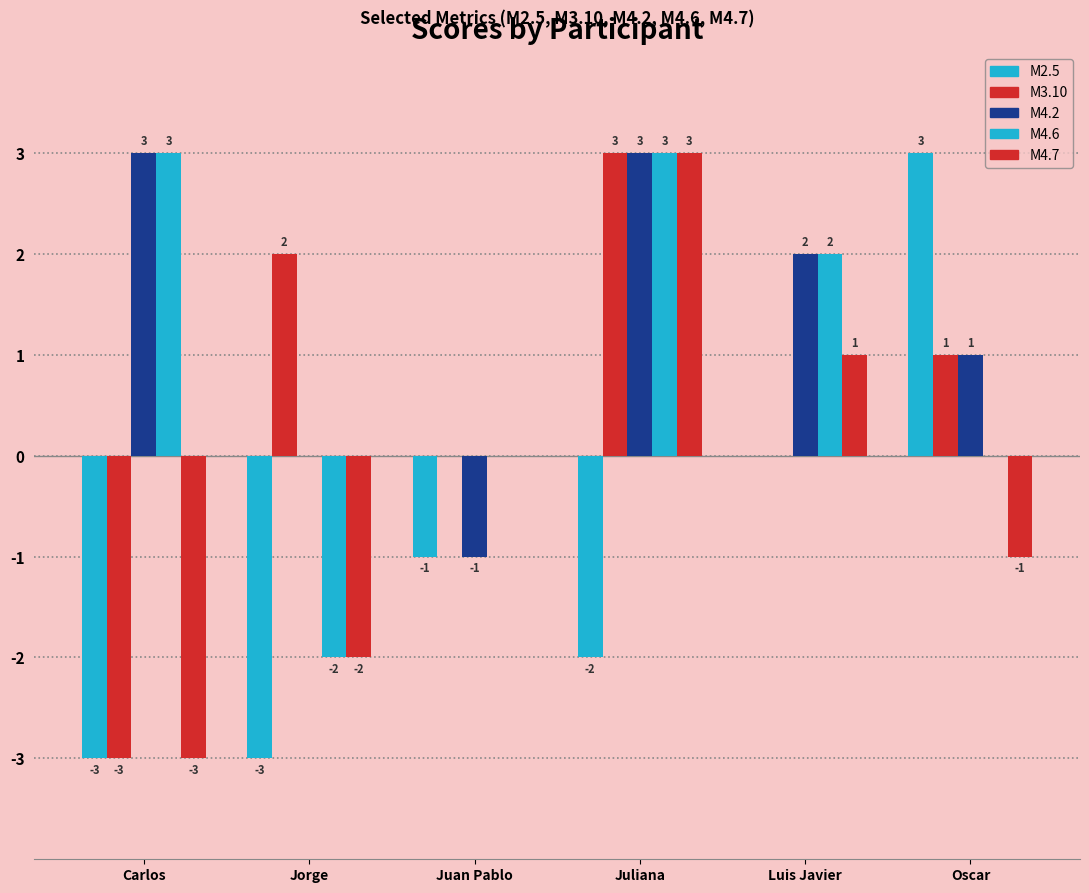

Between Luis Javier and Jorge, which is larger?

Luis Javier